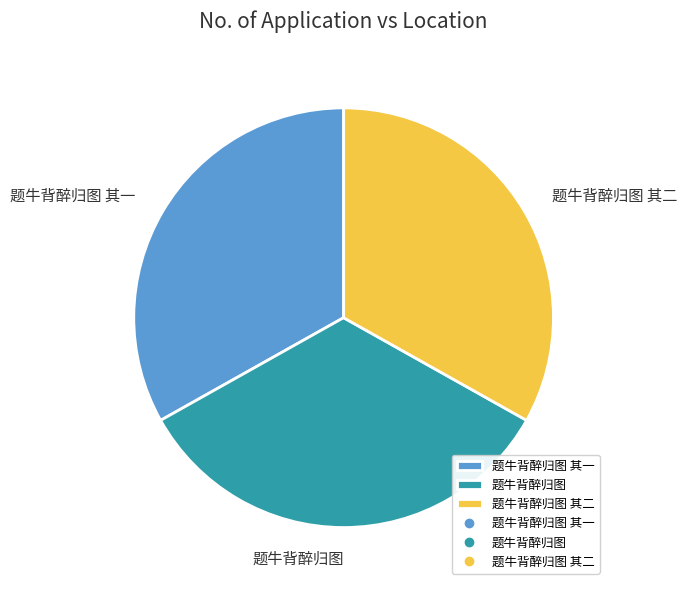

The 题牛背醉归图 slice represents 34% of the pie. True or false?

True